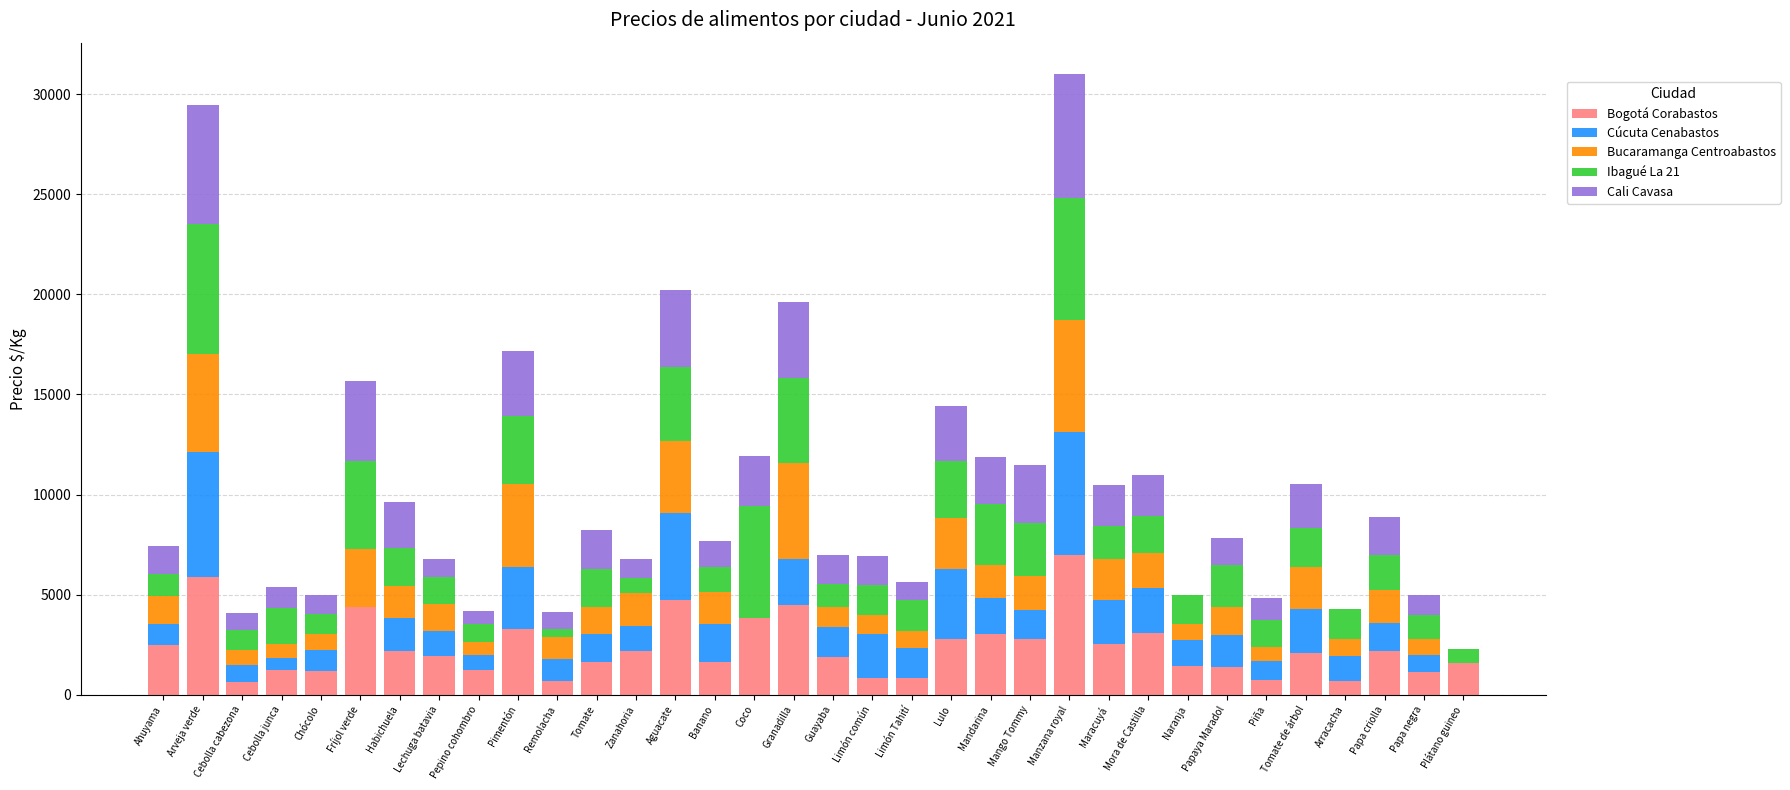

What is the sum of all Bogotá Corabastos values?

79705